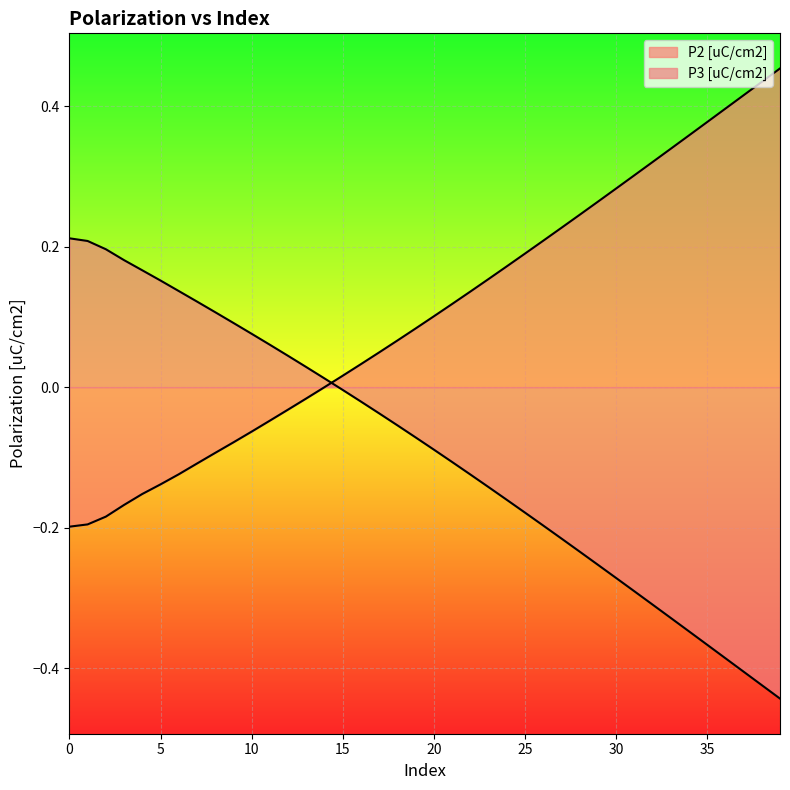

Reading right to left, list all the values displayed in this chart.

P2 [uC/cm2]: 39=0.5	38=0.4	37=0.4	36=0.4	35=0.4	34=0.4	33=0.3	32=0.3	31=0.3	30=0.3	29=0.3	28=0.2	27=0.2	26=0.2	25=0.2	24=0.2	23=0.2	22=0.1	21=0.1	20=0.1	19=0.1	18=0.1	17=0.0	16=0.0	15=0.0	14=-0.0	13=-0.0	12=-0.0	11=-0.0	10=-0.1	9=-0.1	8=-0.1	7=-0.1	6=-0.1	5=-0.1	4=-0.2	3=-0.2	2=-0.2	1=-0.2	0=-0.2
P3 [uC/cm2]: 39=-0.4	38=-0.4	37=-0.4	36=-0.4	35=-0.4	34=-0.3	33=-0.3	32=-0.3	31=-0.3	30=-0.3	29=-0.3	28=-0.2	27=-0.2	26=-0.2	25=-0.2	24=-0.2	23=-0.1	22=-0.1	21=-0.1	20=-0.1	19=-0.1	18=-0.1	17=-0.0	16=-0.0	15=-0.0	14=0.0	13=0.0	12=0.0	11=0.1	10=0.1	9=0.1	8=0.1	7=0.1	6=0.1	5=0.2	4=0.2	3=0.2	2=0.2	1=0.2	0=0.2